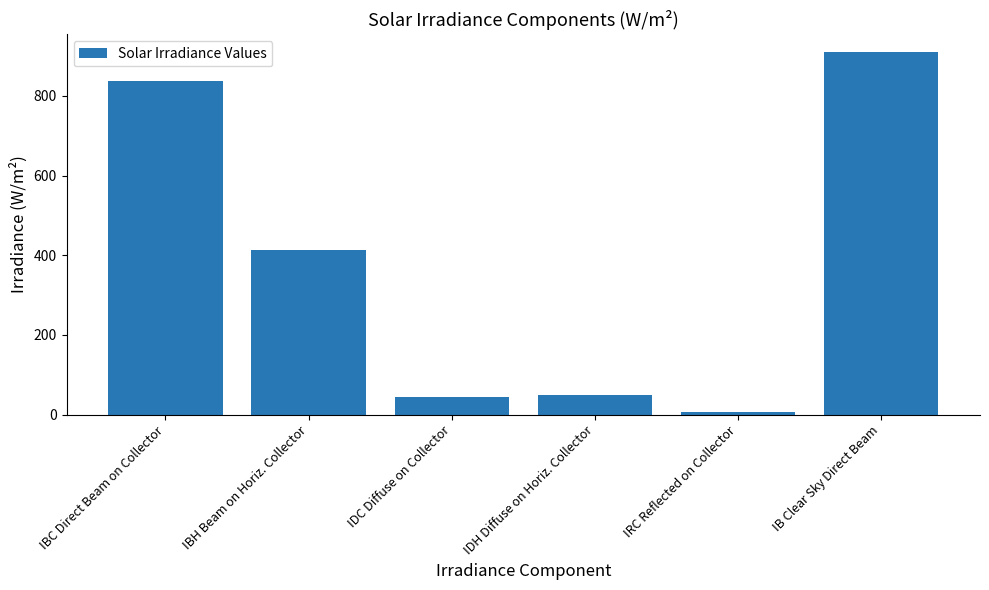

What is the label of the 4th bar from the left?

IDH Diffuse on Horiz. Collector